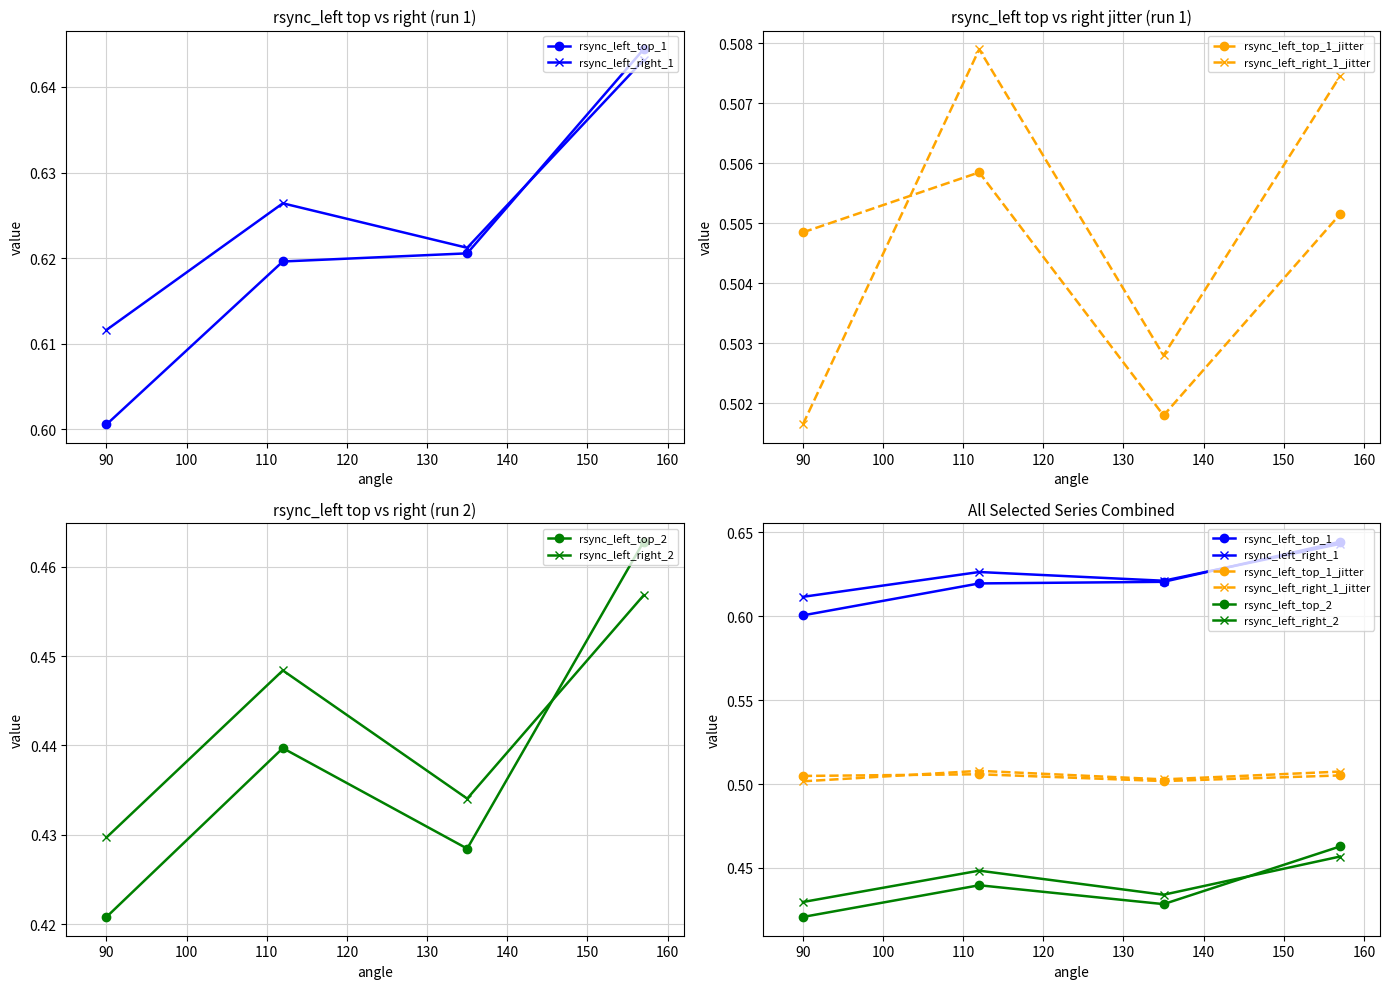

Reading left to right, extract all data points from this chart.

rsync_left_top_1: 0.6	0.6	0.6	0.6
rsync_left_right_1: 0.6	0.6	0.6	0.6
rsync_left_top_1_jitter: 0.5	0.5	0.5	0.5
rsync_left_right_1_jitter: 0.5	0.5	0.5	0.5
rsync_left_top_2: 0.4	0.4	0.4	0.5
rsync_left_right_2: 0.4	0.4	0.4	0.5